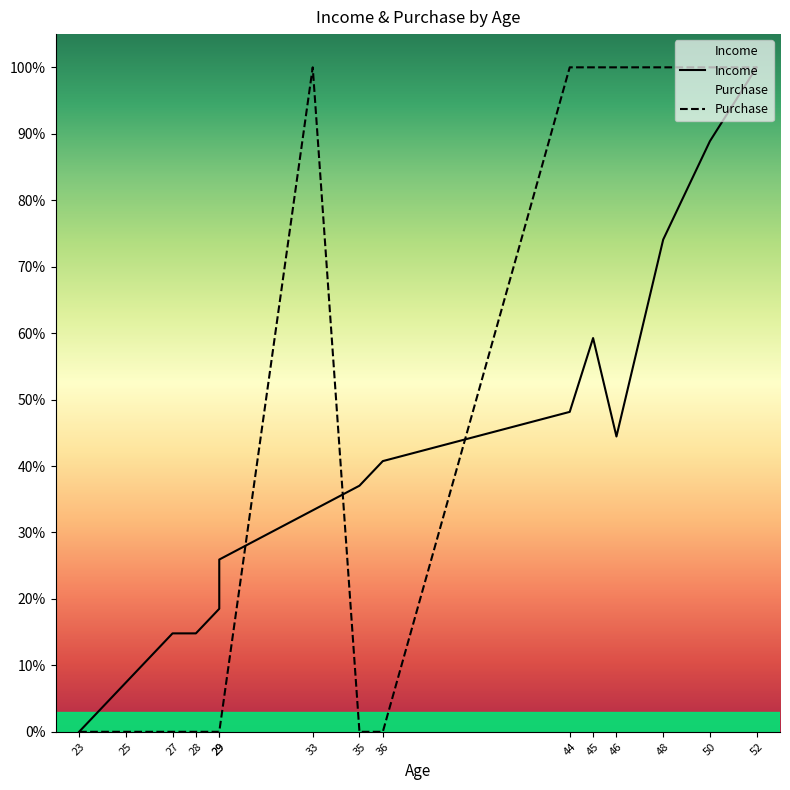

Does the chart have visible grid lines?

No